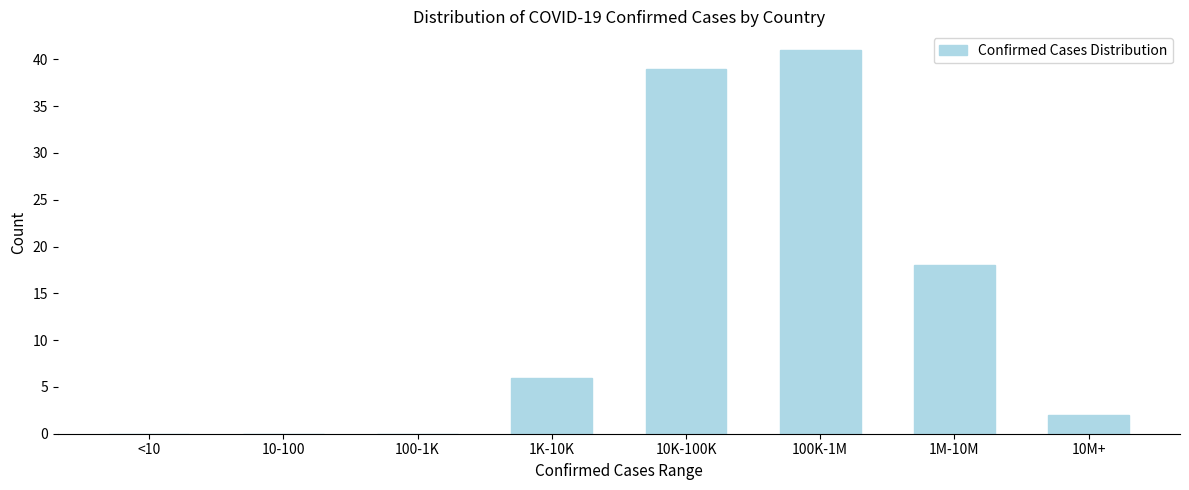

Reading left to right, what are all the values shown in this chart?

<10=0	10-100=0	100-1K=0	1K-10K=6	10K-100K=39	100K-1M=41	1M-10M=18	10M+=2